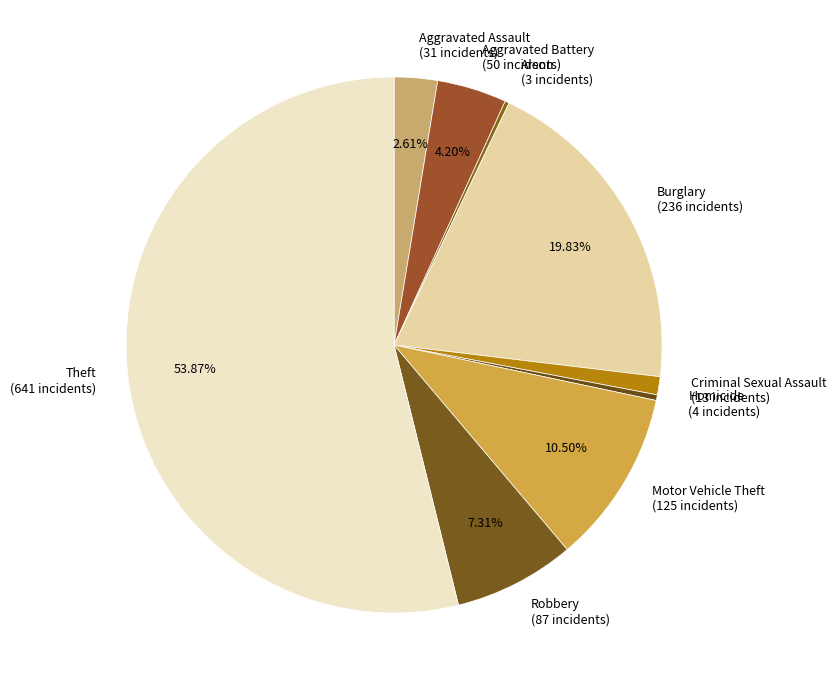

To the nearest percent, what is the difference between the Aggravated Assault and Motor Vehicle Theft slice percentages?

8%